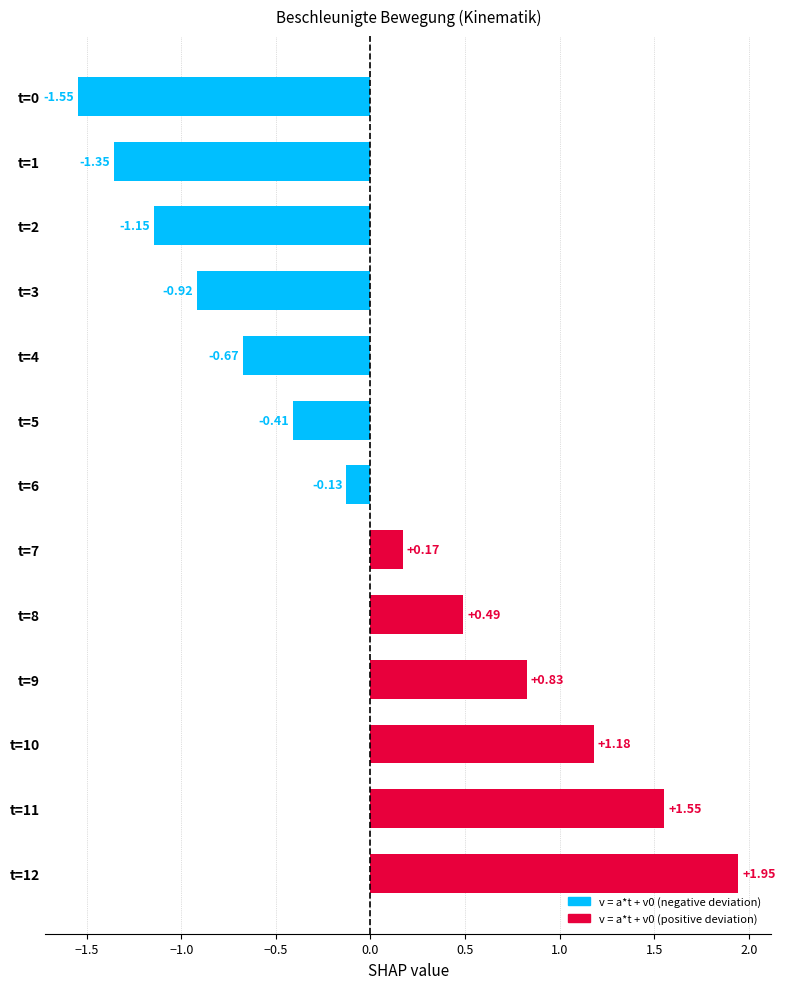

Which has a higher value, t=6 or t=2?

t=6